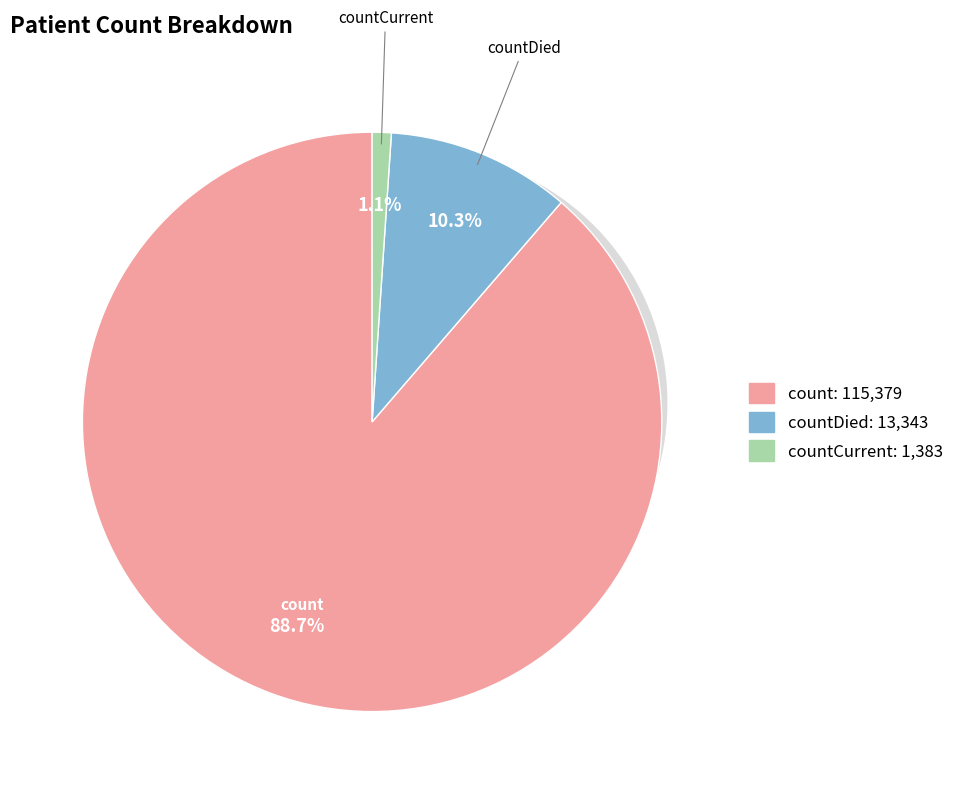

Rank the categories by value from lowest to highest.

countCurrent, countDied, count